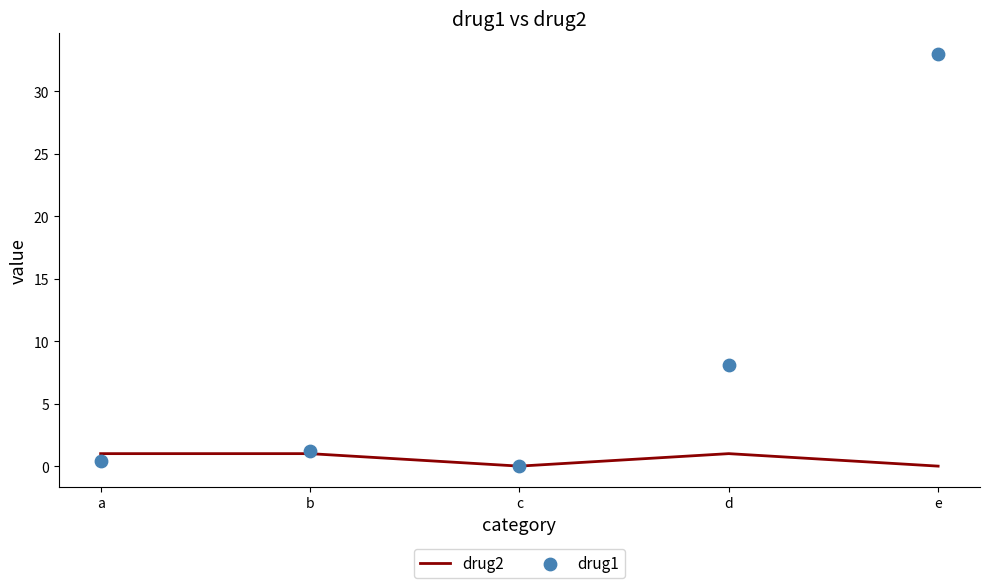

Is the value of drug1 at d greater than the value of drug2 at b?

Yes